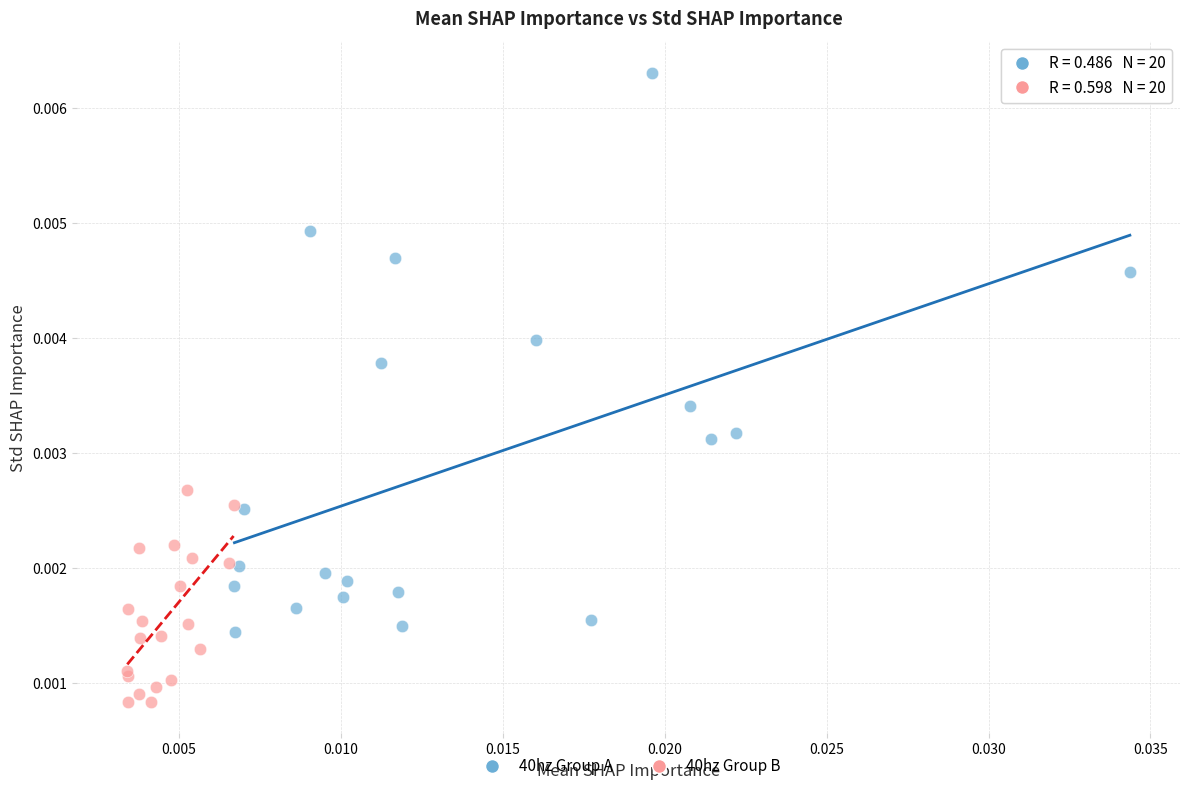

What are all the series names shown in the legend?

40hz Group A, 40hz Group B